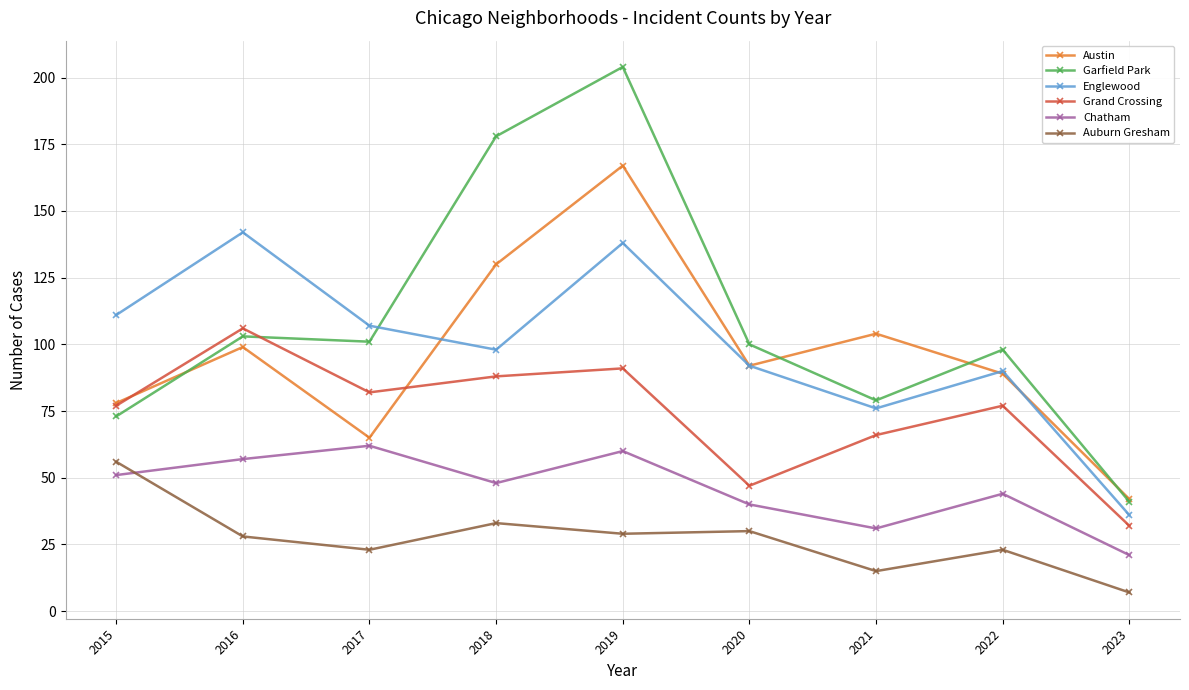

What is the sum of the Grand Crossing values at 2018 and 2016?

194